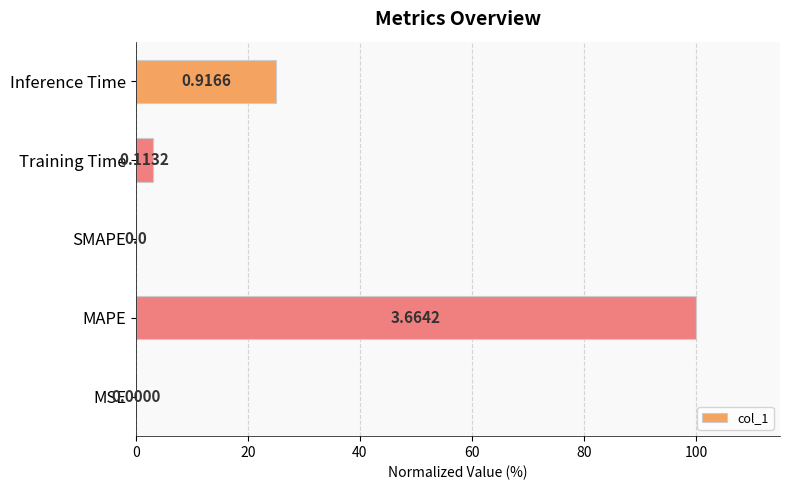

Are the bars horizontal?

Yes